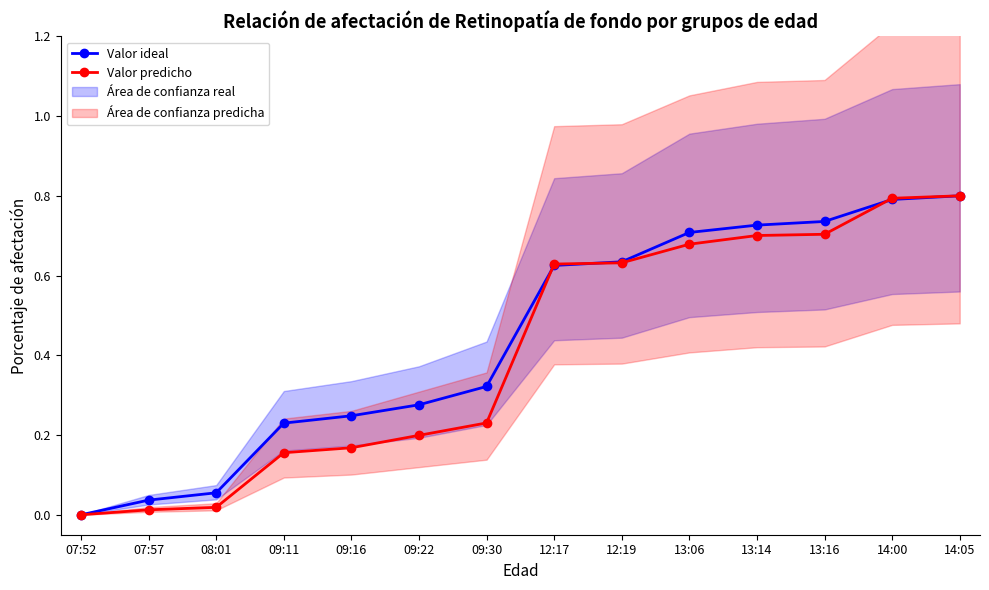

What is the label of the 9th point from the right?

09:22